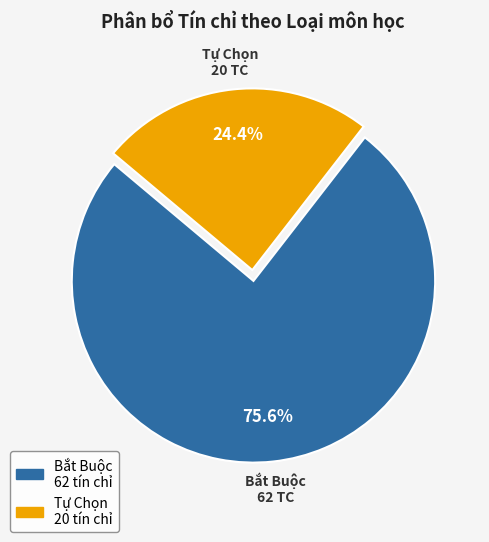

Combined, do Bắt Buộc and Tự Chọn account for over 50%?

Yes